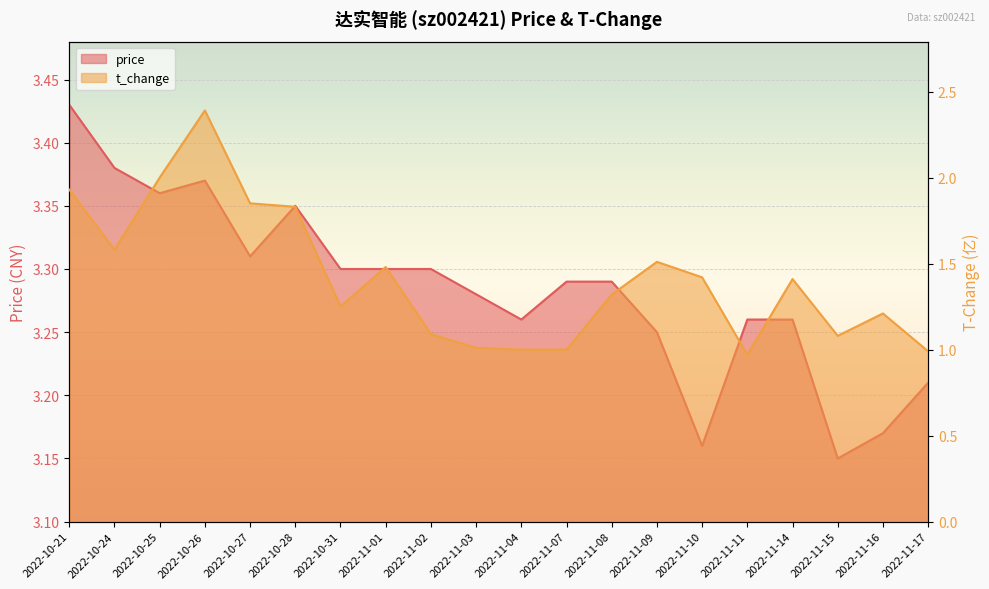

The value of t_change at 2022-11-08 is 2.0. True or false?

False